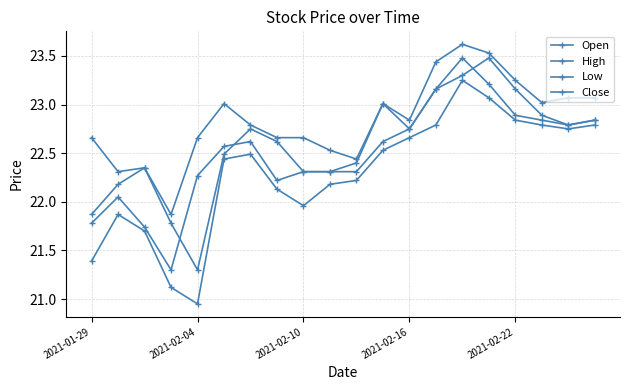

True or false: Open and High intersect in this chart.

False